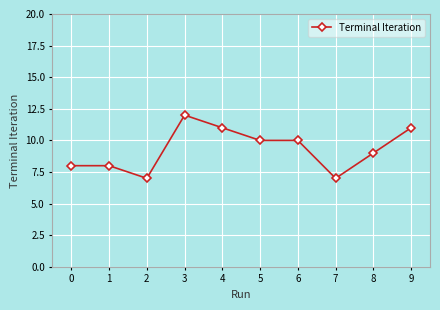

Is this an area chart (filled region under the line)?

No